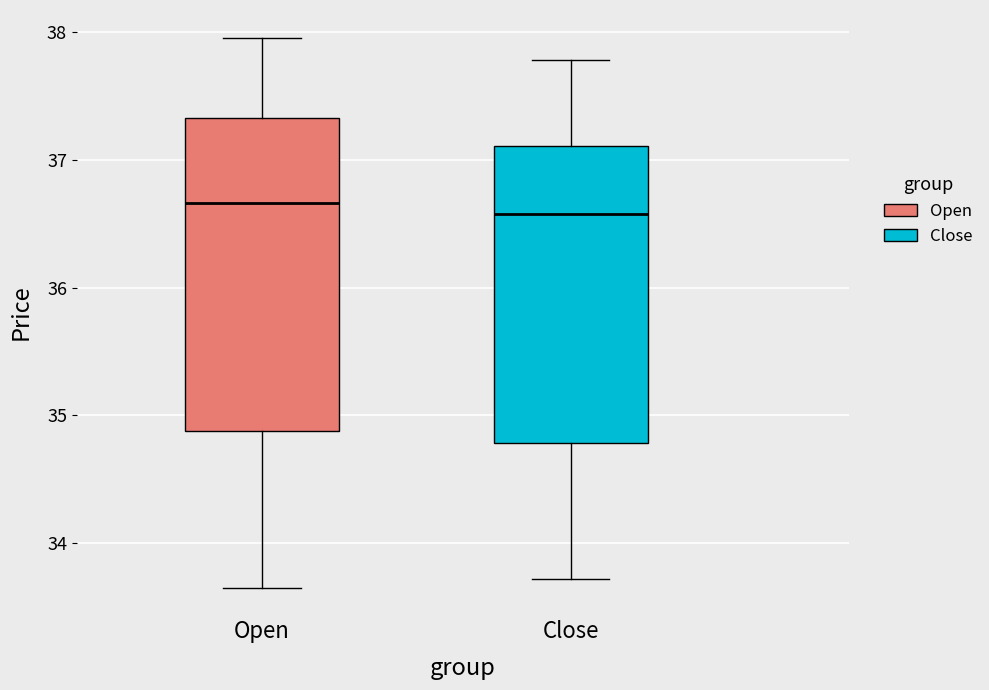

Comparing the boxes themselves (not the whiskers), which one is the tallest?

Open